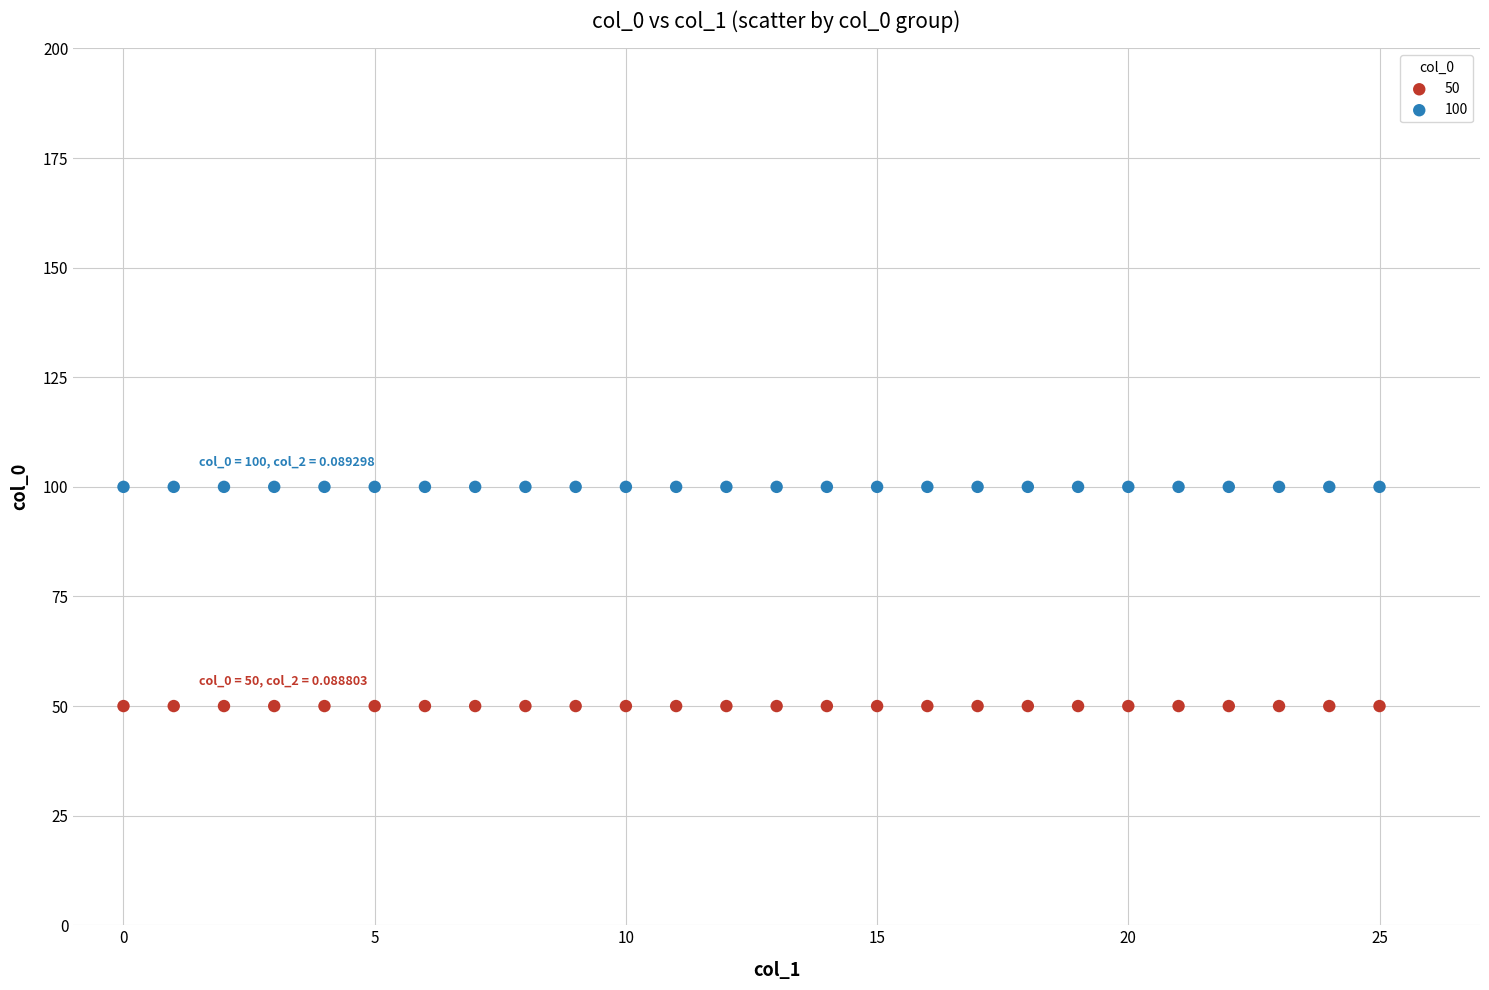

Which series contains the highest Y value?

100